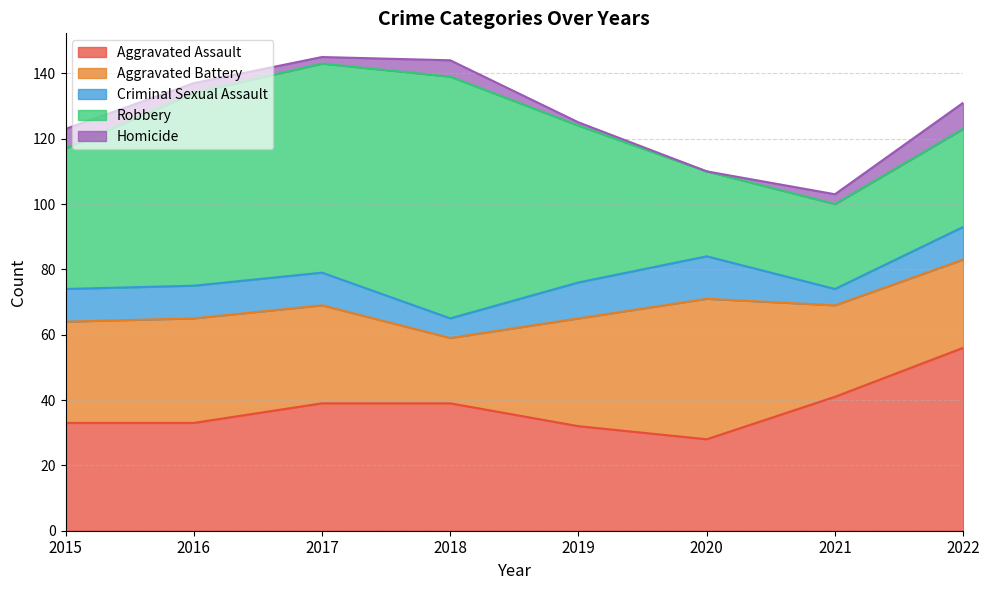

Does the chart have visible grid lines?

Yes